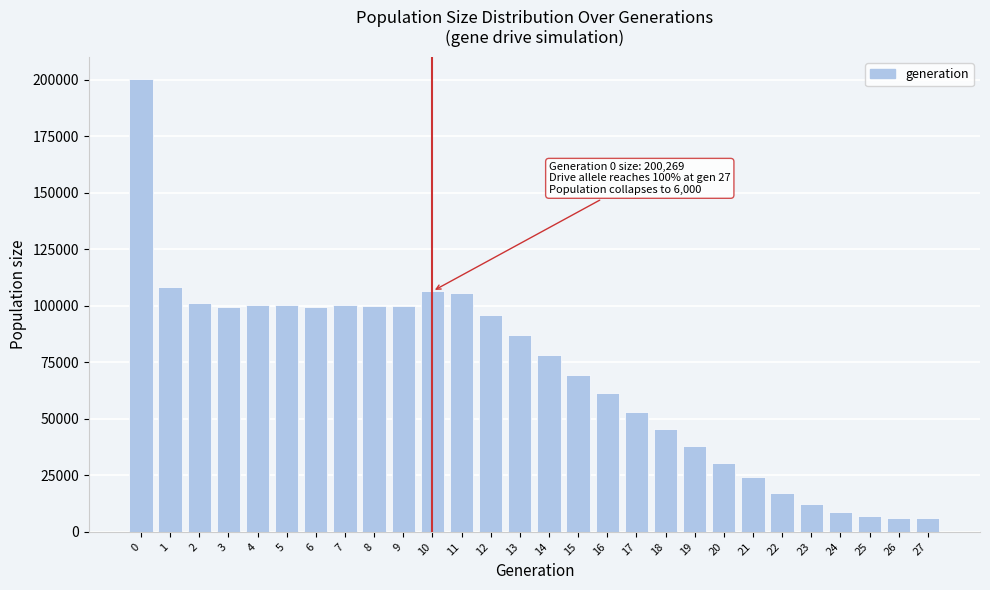

What is the greatest value displayed?

200269